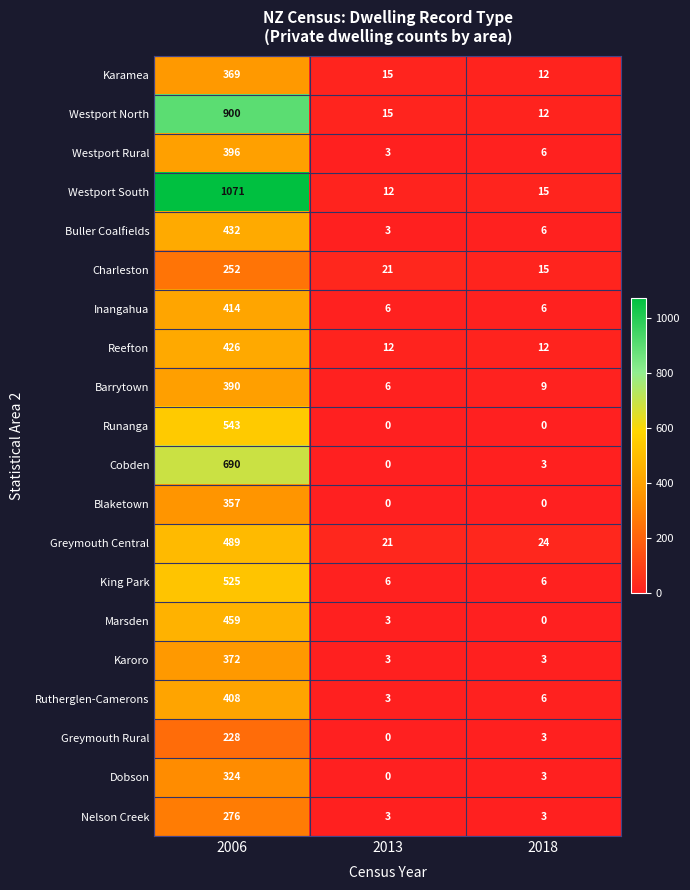

Where does the Westport South series first go above 15?

2006